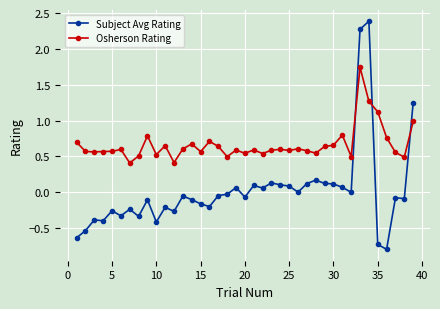

List the series in order of their peak value, lowest first.

Osherson Rating, Subject Avg Rating